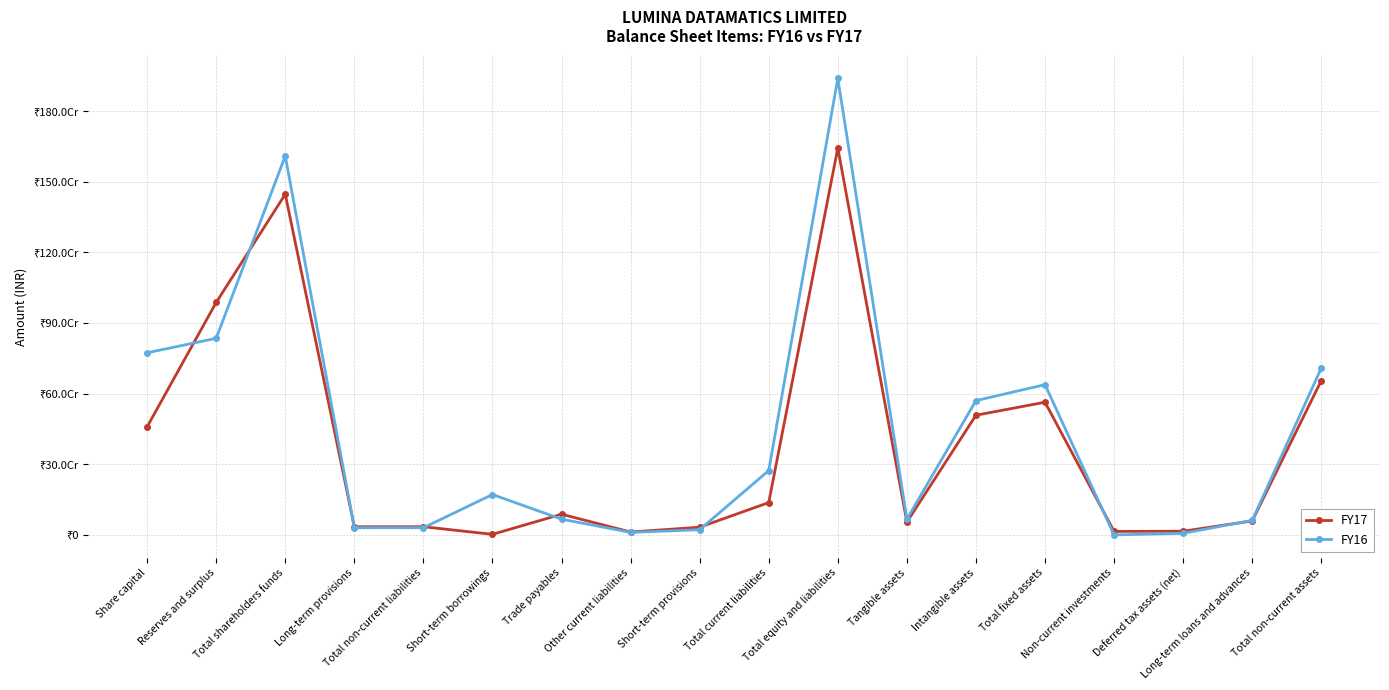

True or false: FY17 has more than 0 interior local peaks.

True